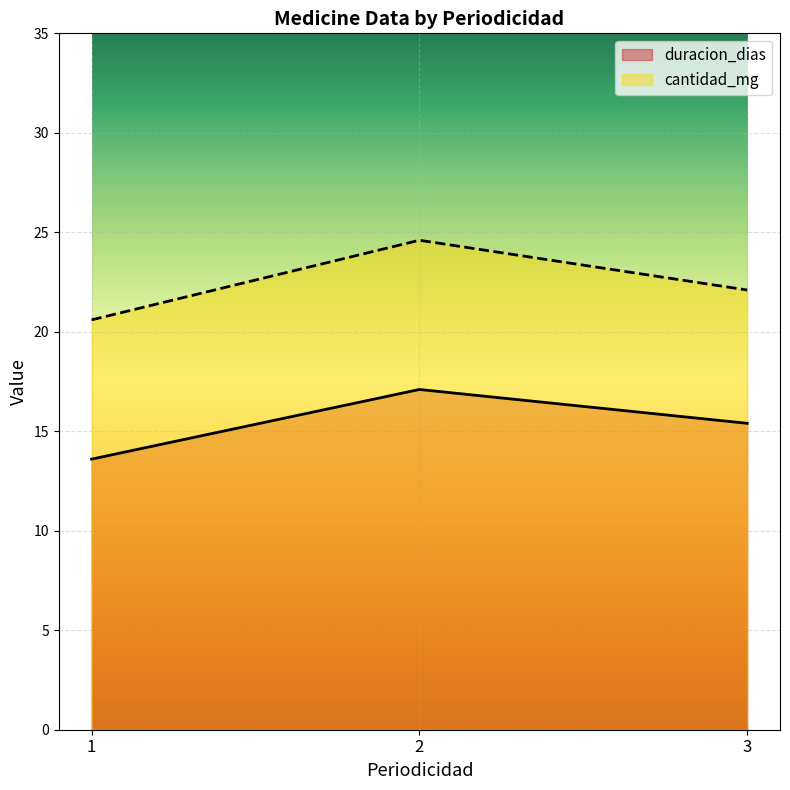

What is the value of the 1st point from the left?

13.6